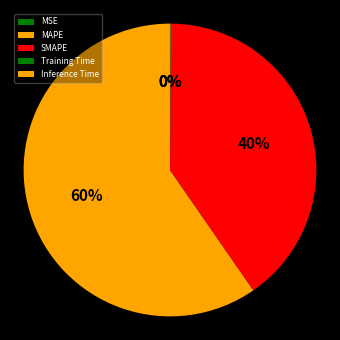

How many slices are in this pie chart?

5